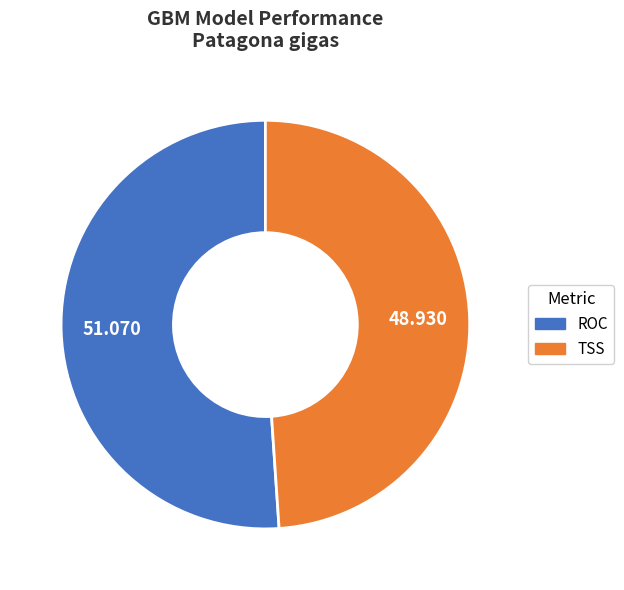

Which slice is the smallest?

TSS